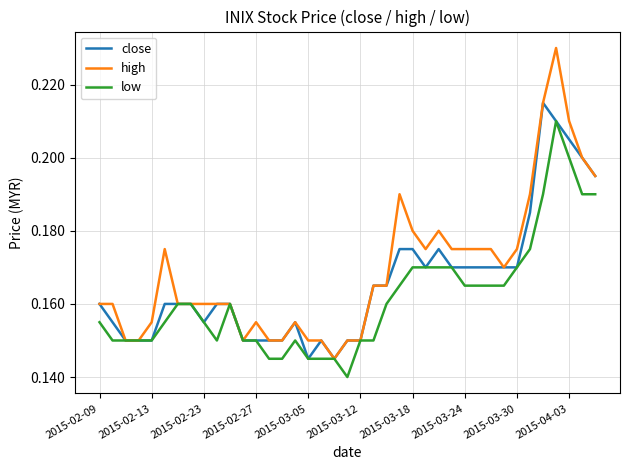

List the series in order of their overall mean, highest first.

high, close, low